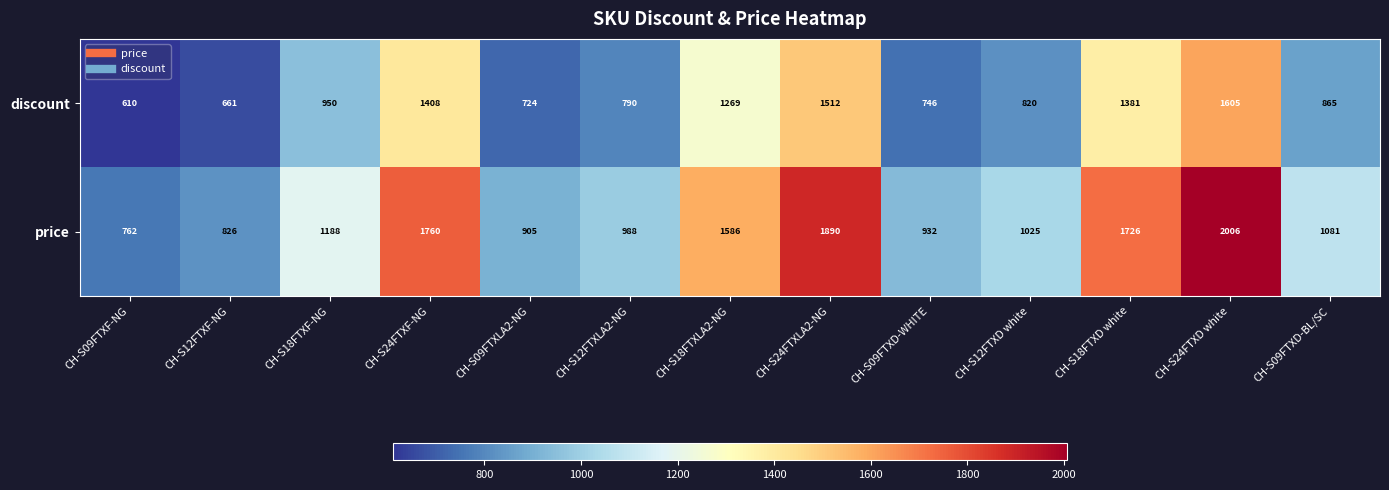

What is the difference between the maximum and minimum values in the price series?

1244